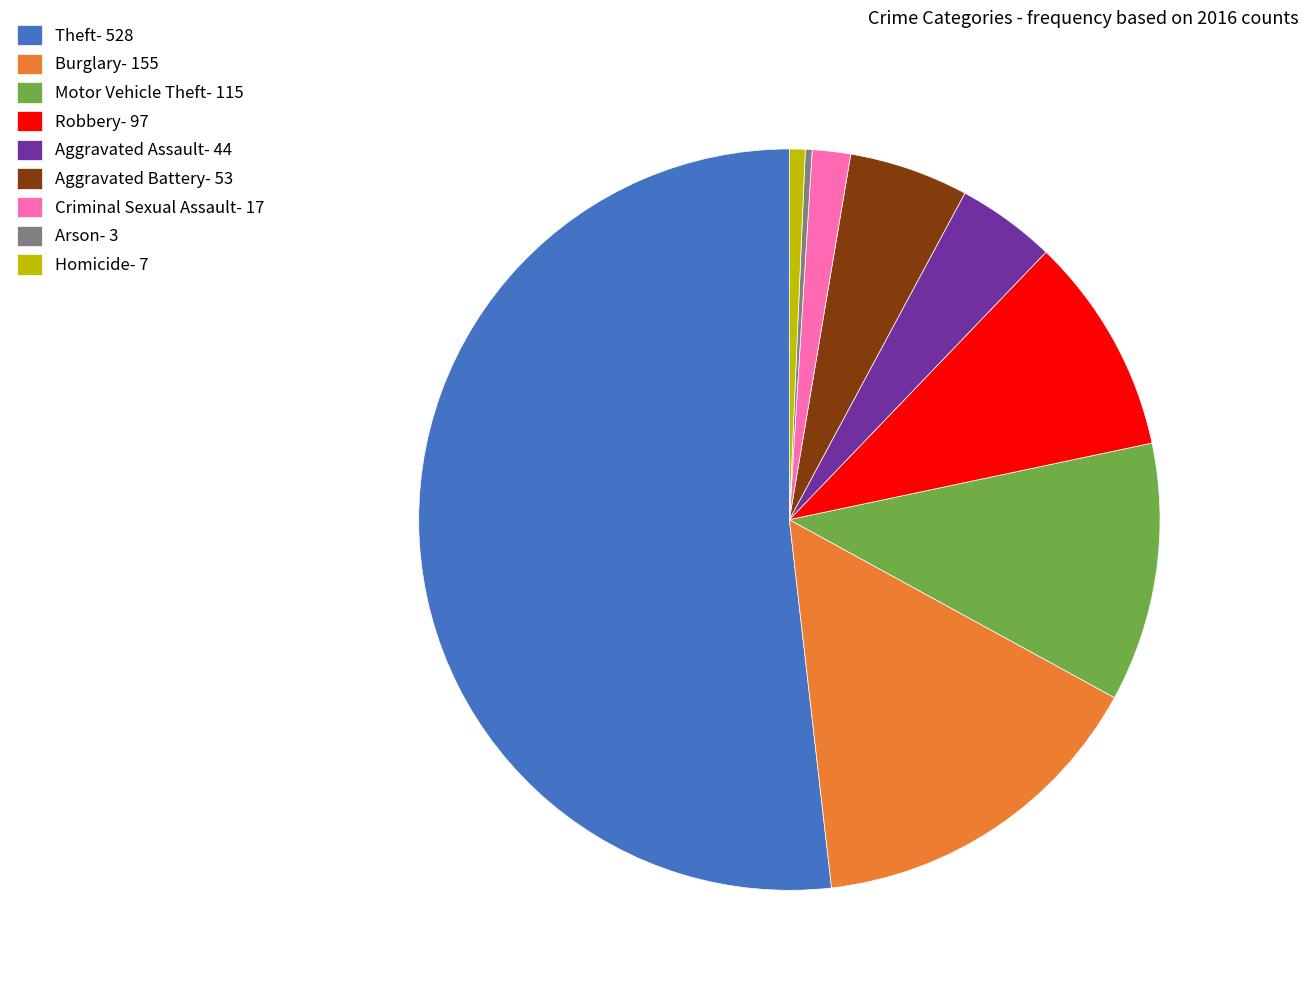

Does Theft- 528 account for over 50% of the chart?

Yes